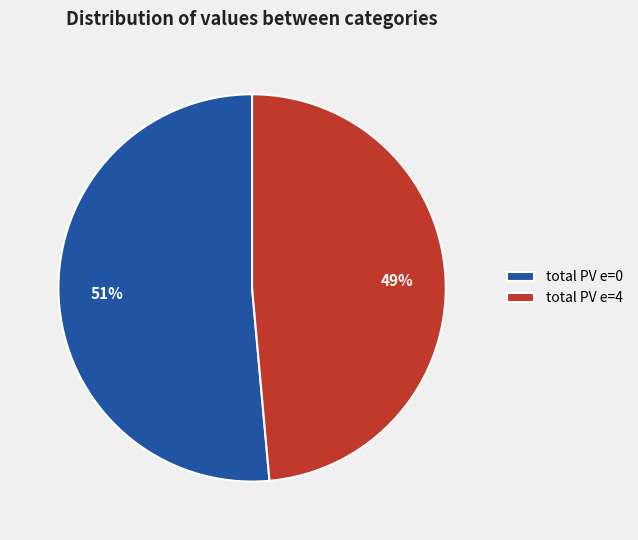

To the nearest percent, what is the average slice percentage?

50%